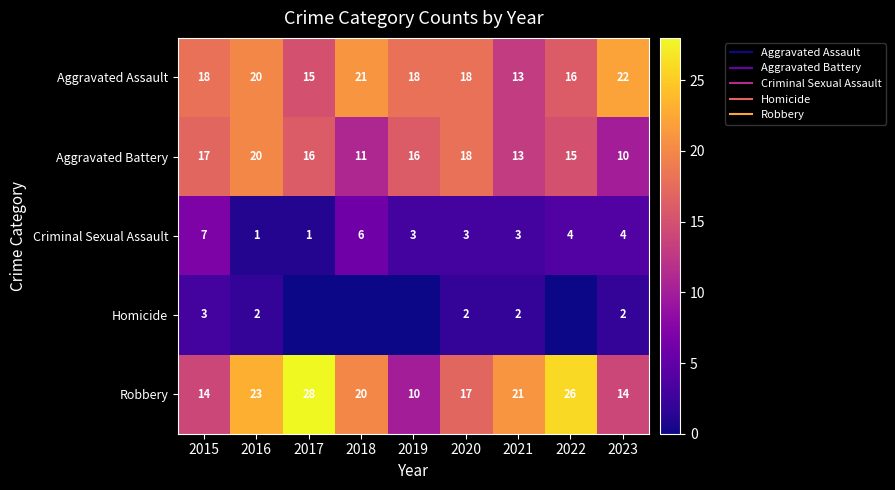

What is the sum of all Aggravated Assault values?

161